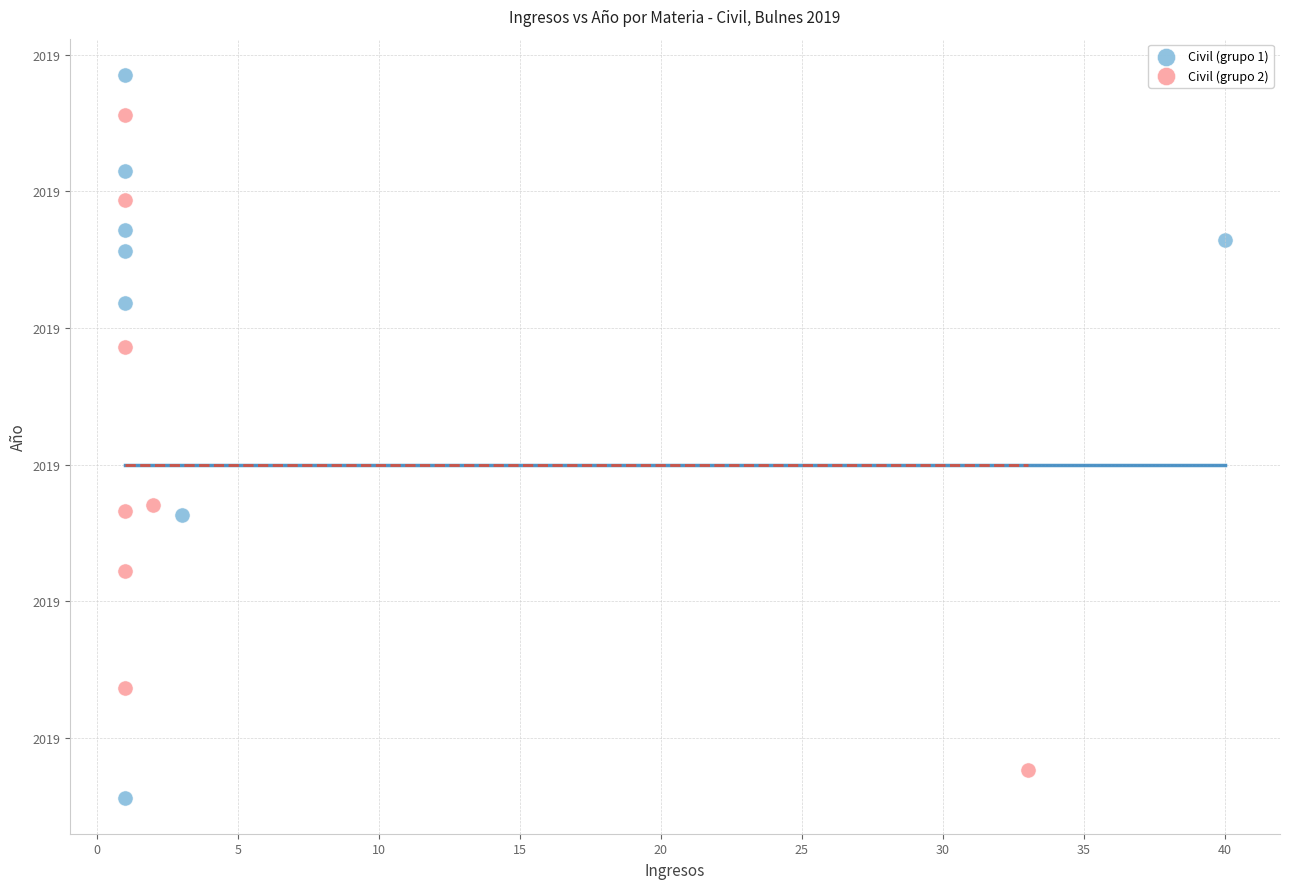

Which series has the widest spread of Y values?

Civil (grupo 1)